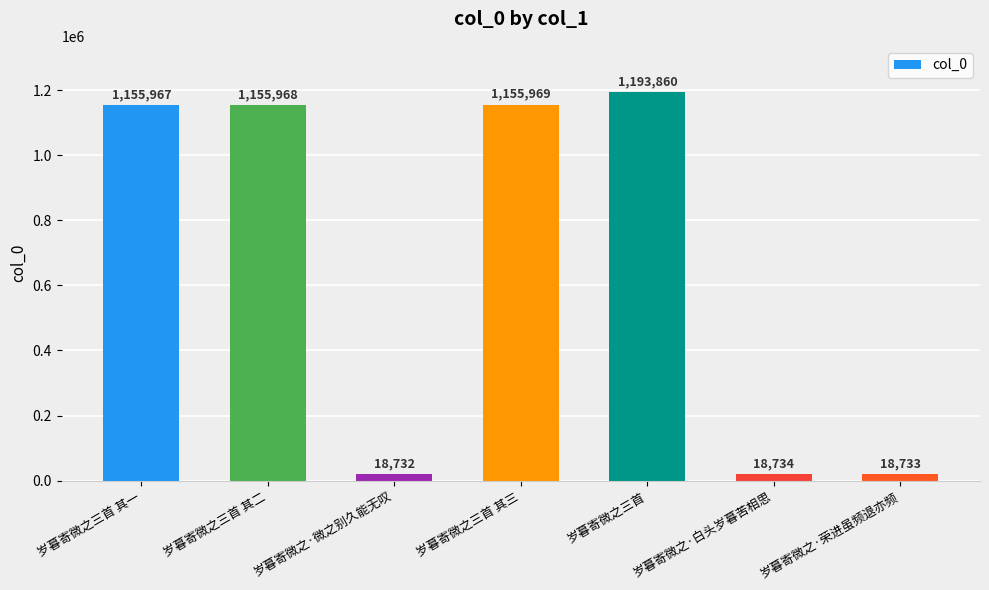

Is it true that the value at 岁暮寄微之三首 其三 is 2044866?

False